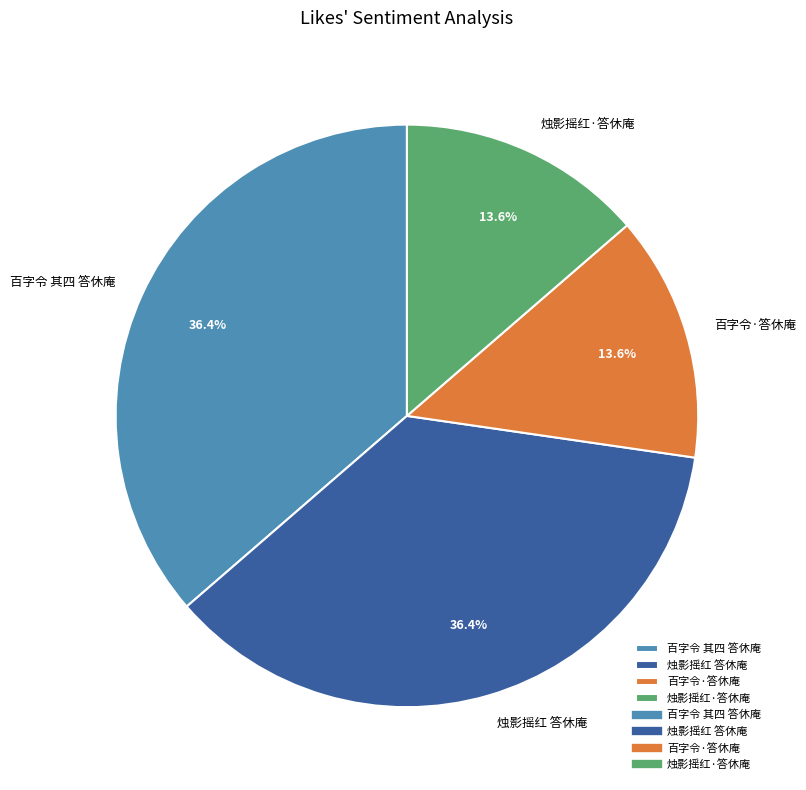

Is there any slice that represents more than half of the pie?

No